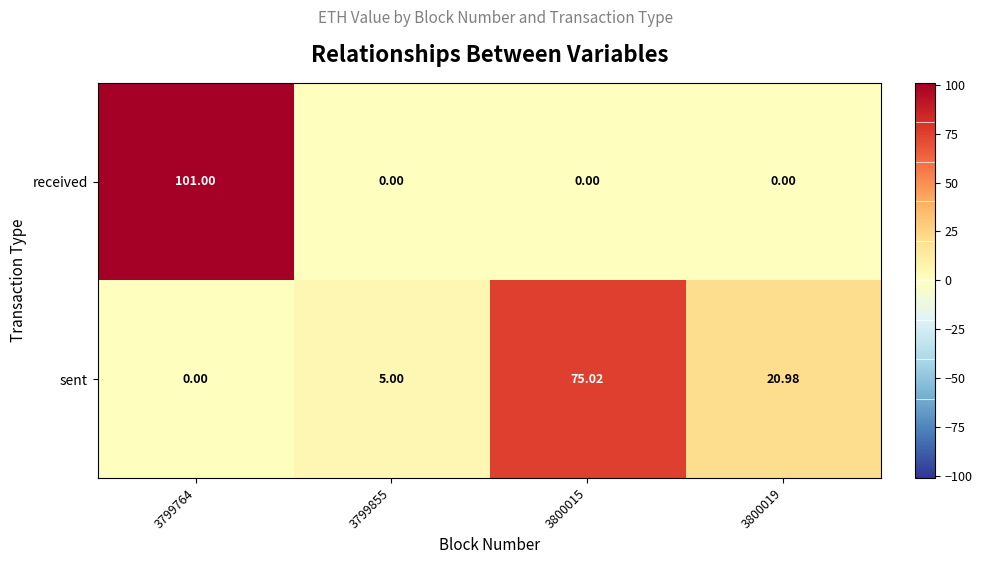

Rank the series by their maximum value, from lowest to highest.

sent, received